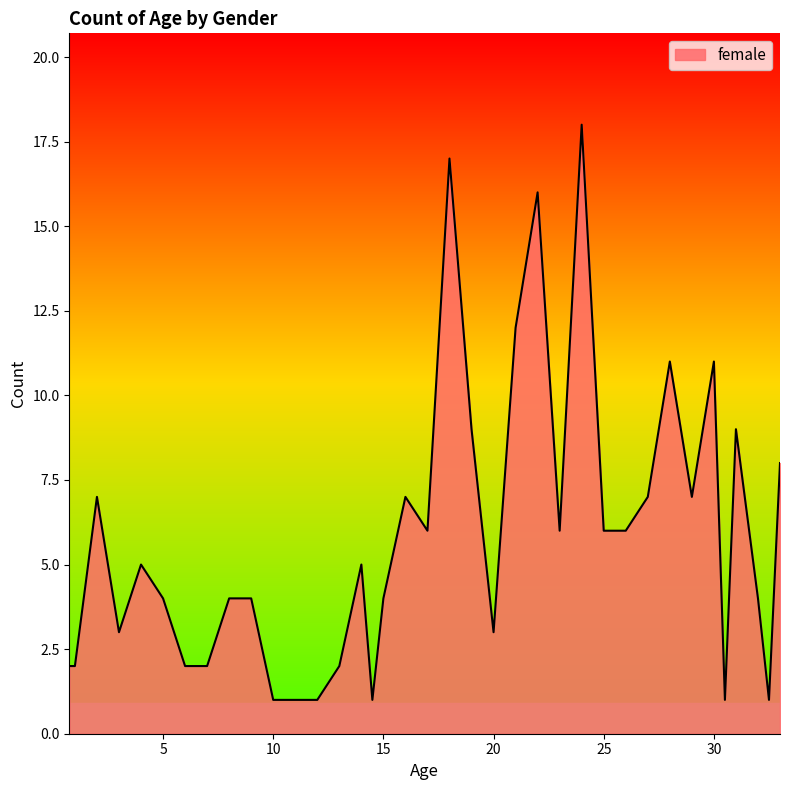

What is the sum of all values?

215